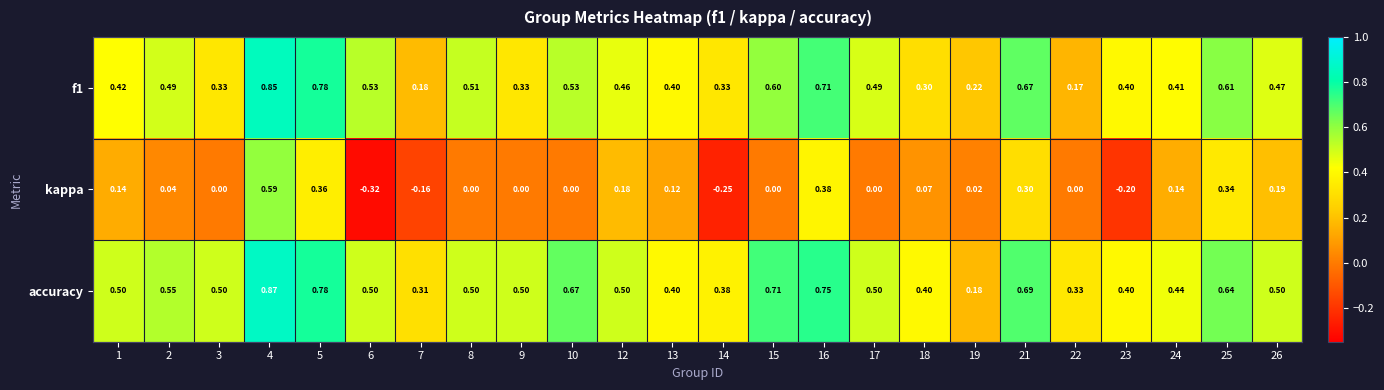

What is the total value across all series at 21?

1.7